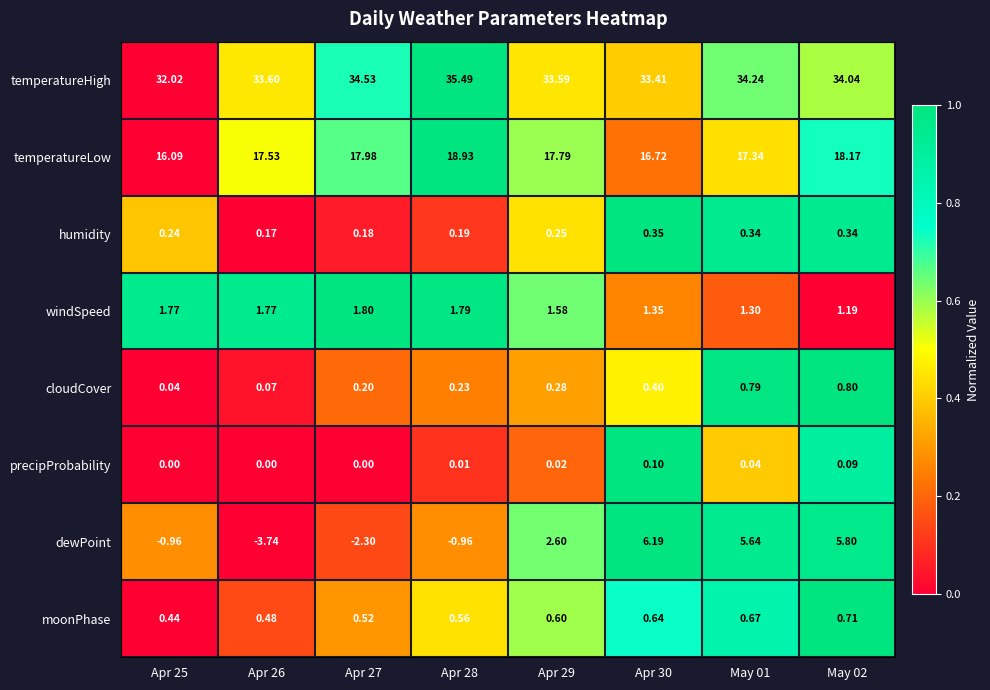

How many data points does each series have?

8